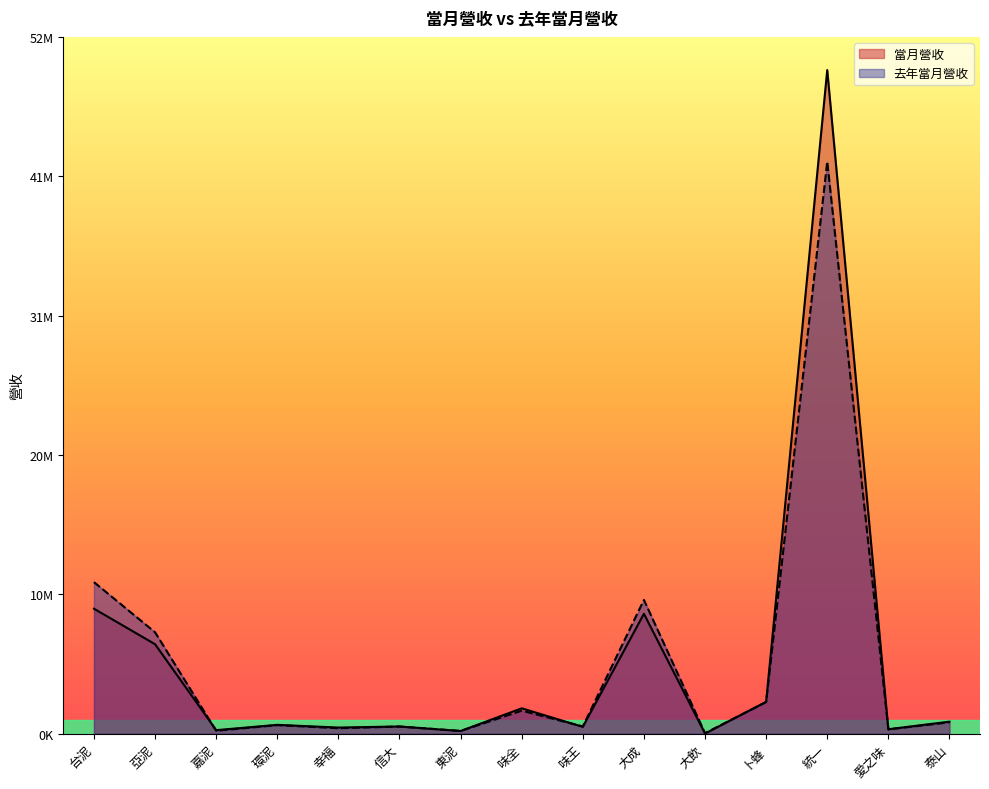

What is the maximum value shown in the chart?

49801476